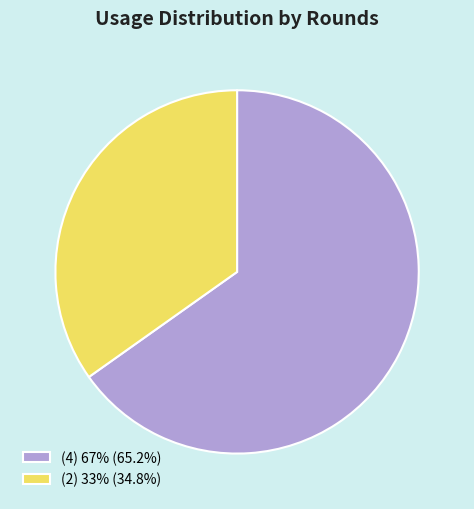

Approximately how many times larger is the value at (2) 33% compared to (4) 67%?

0.5